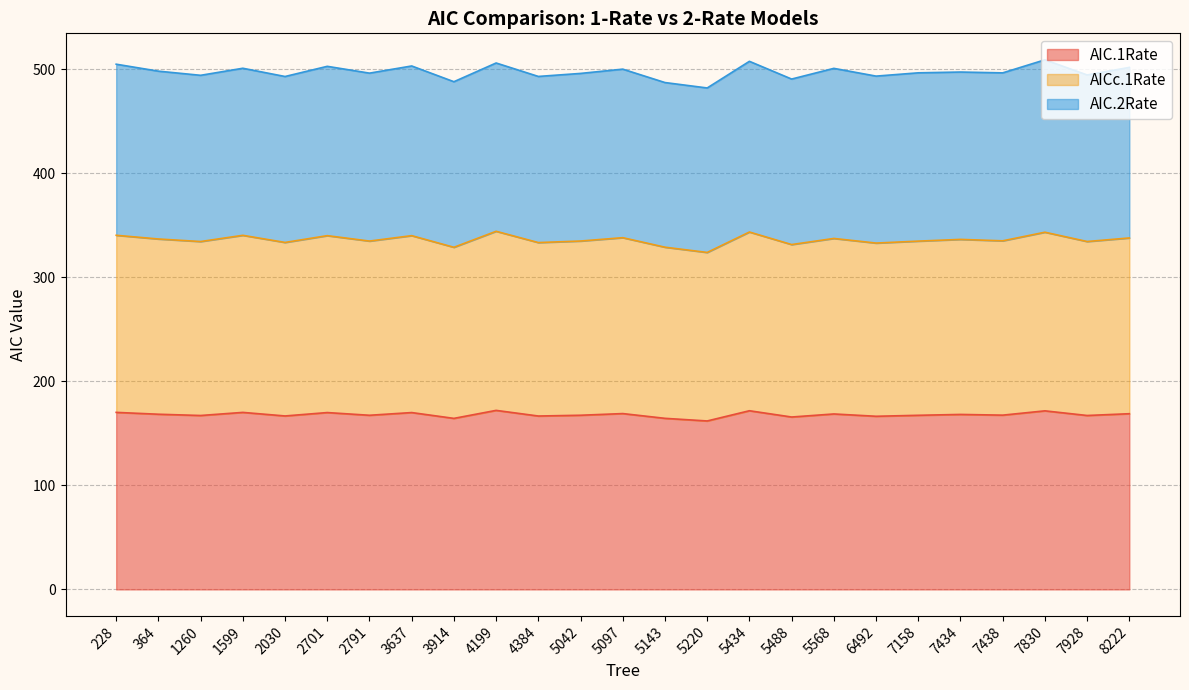

At which category does the chart reach its peak across all series?

4199